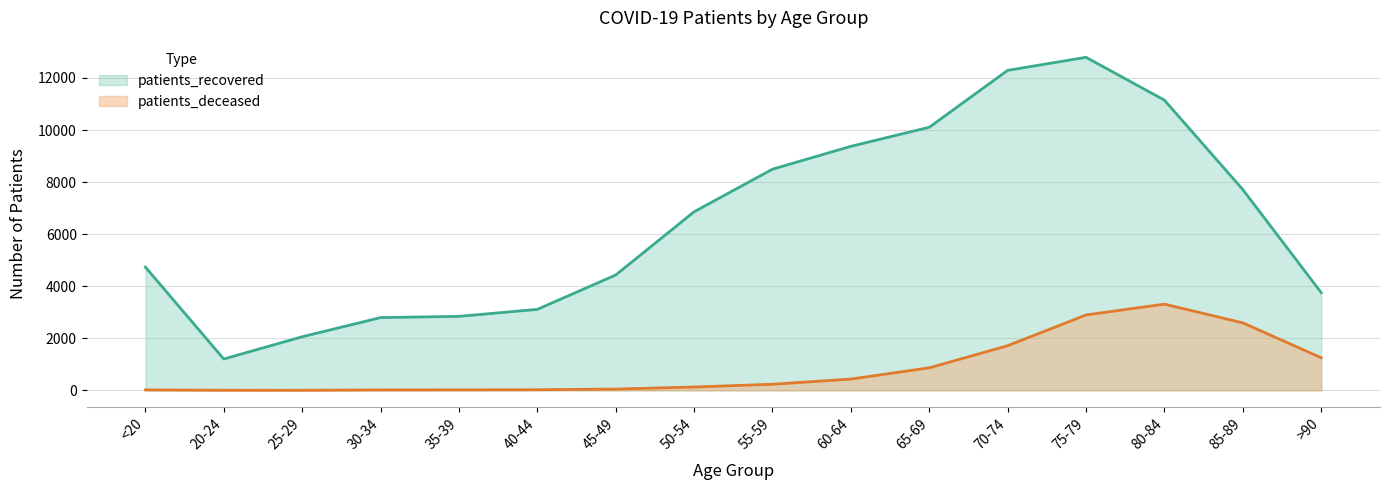

Which series has the largest total across all categories?

patients_recovered